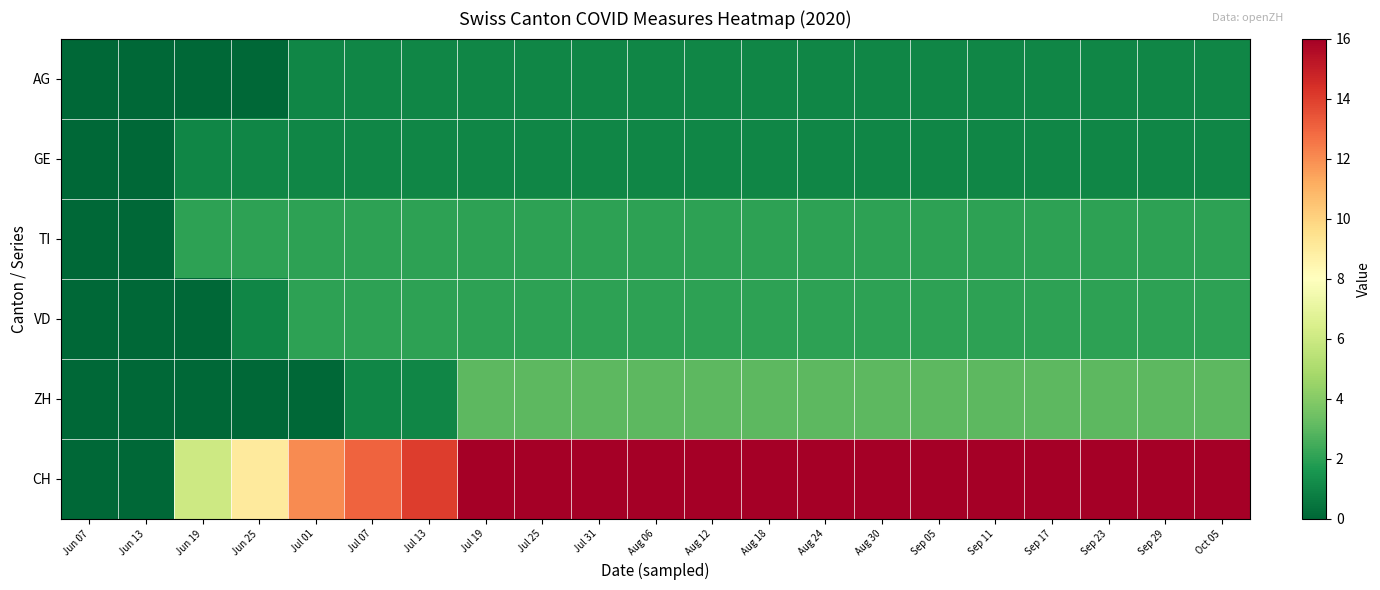

Rank the series by their maximum value, from highest to lowest.

CH, ZH, TI, VD, AG, GE